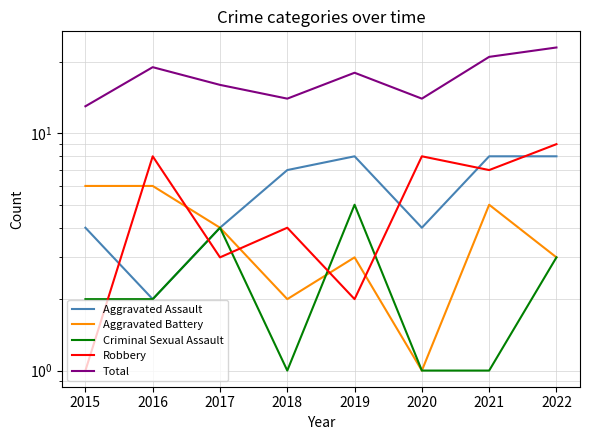

Is the value of Aggravated Battery at 2022 greater than the value of Criminal Sexual Assault at 2022?

No